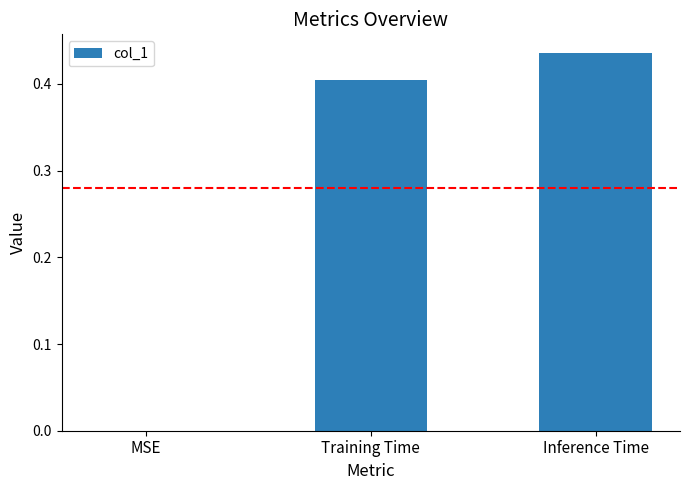

Is it true that the value at Inference Time is 0.7?

False